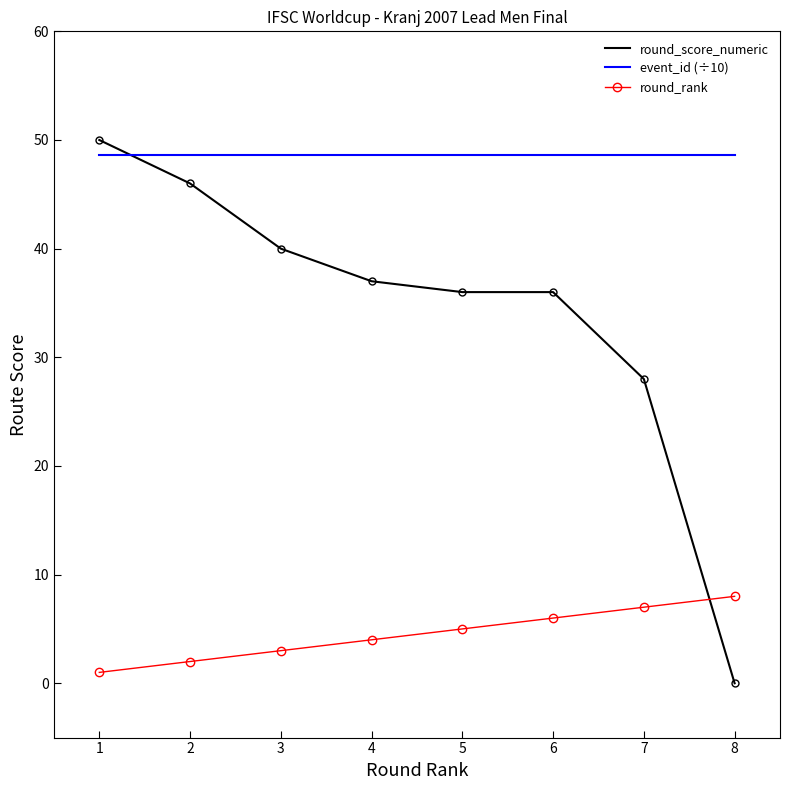

At which label is round_score_numeric closest to 25?

7